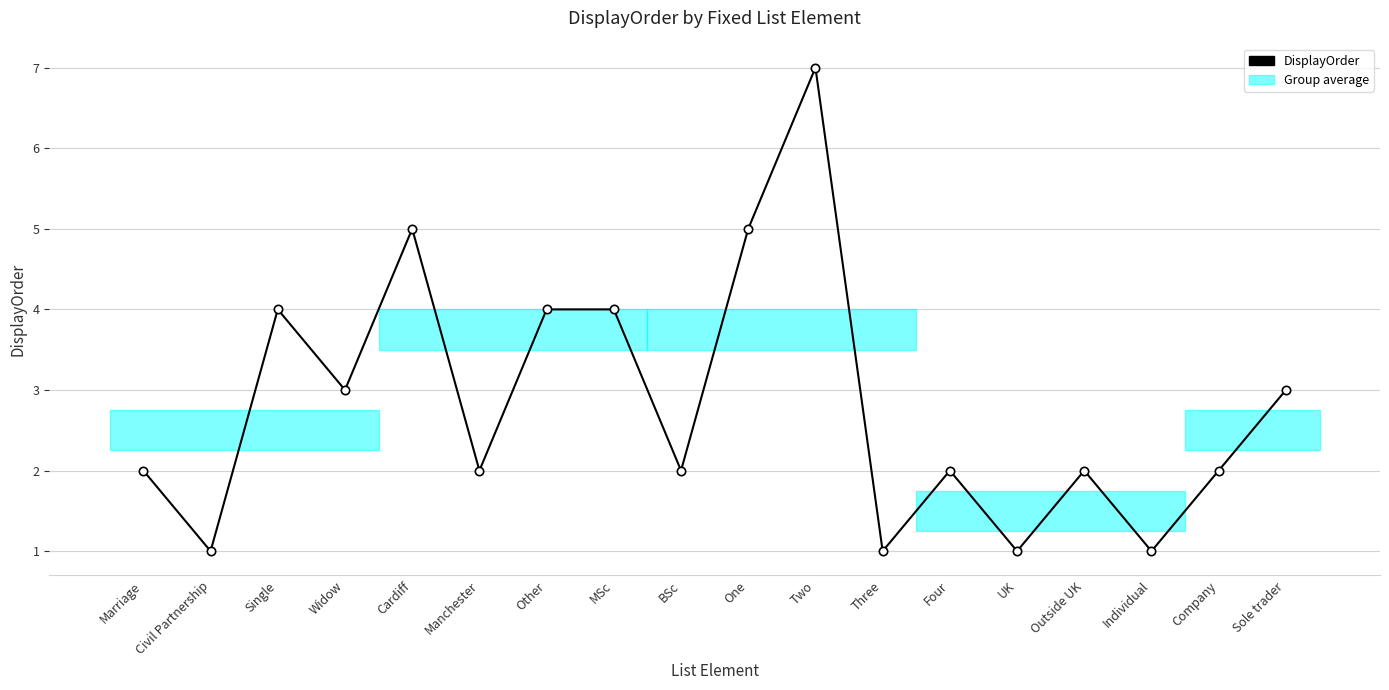

What is the sum of all values?

51